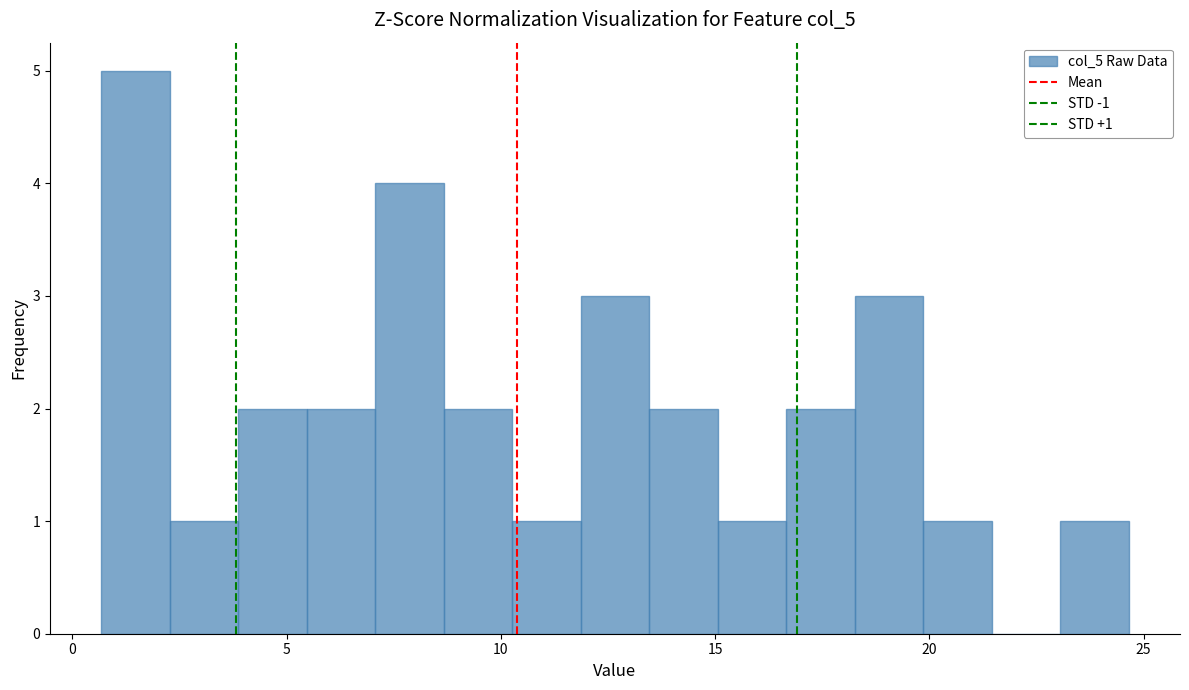

Read against the x-axis, roughly where is the centre of the tallest bar?

1.5